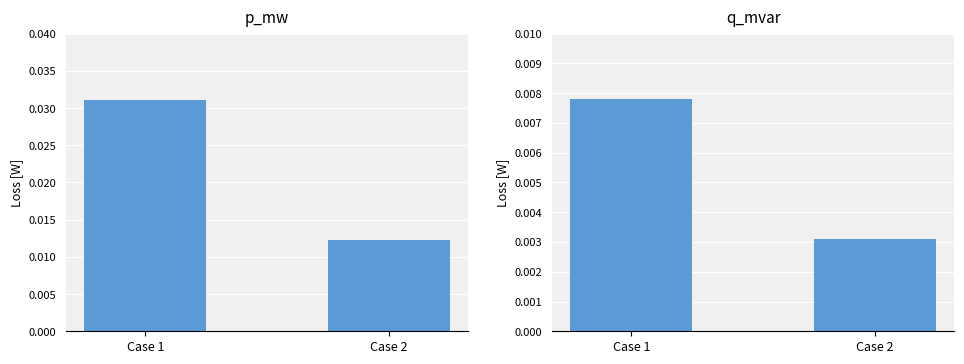

Is it true that q_mvar equals 0.0 at Case 2?

False